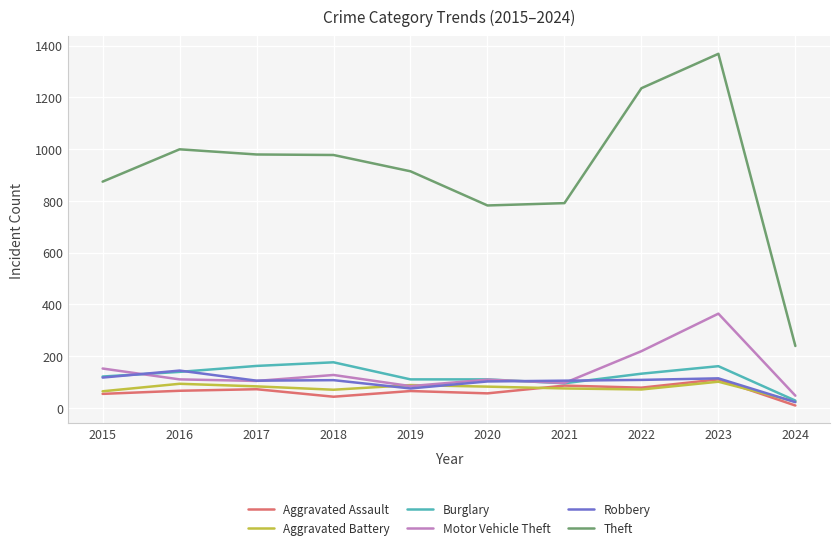

At which category does Robbery reach its first local peak?

2016